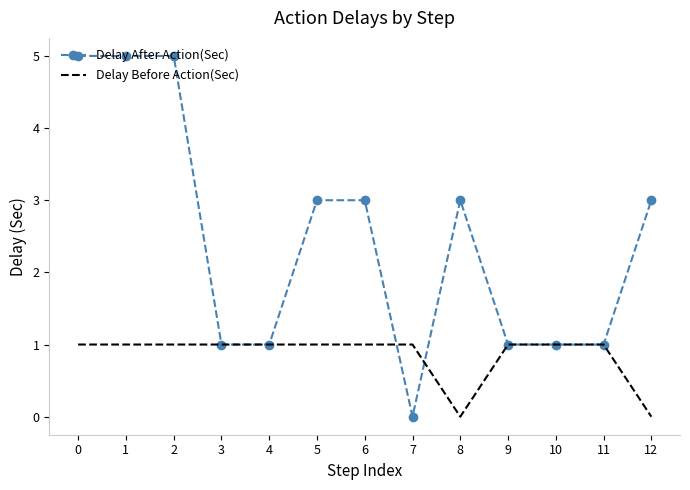

The value of Delay After Action(Sec) at 4 is 1. True or false?

True